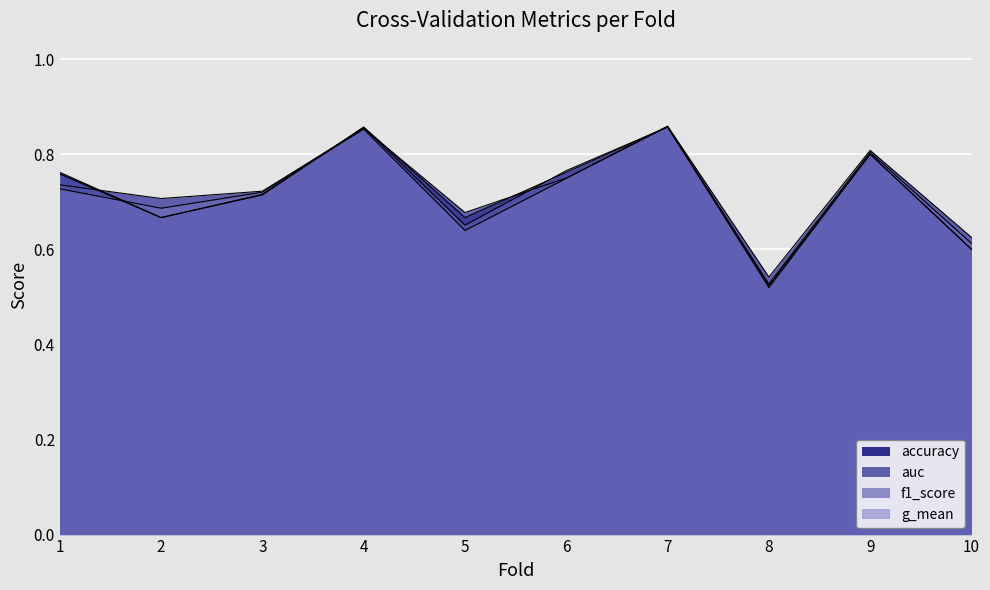

Rank the categories by g_mean value from lowest to highest.

8, 10, 5, 2, 3, 1, 6, 9, 4, 7